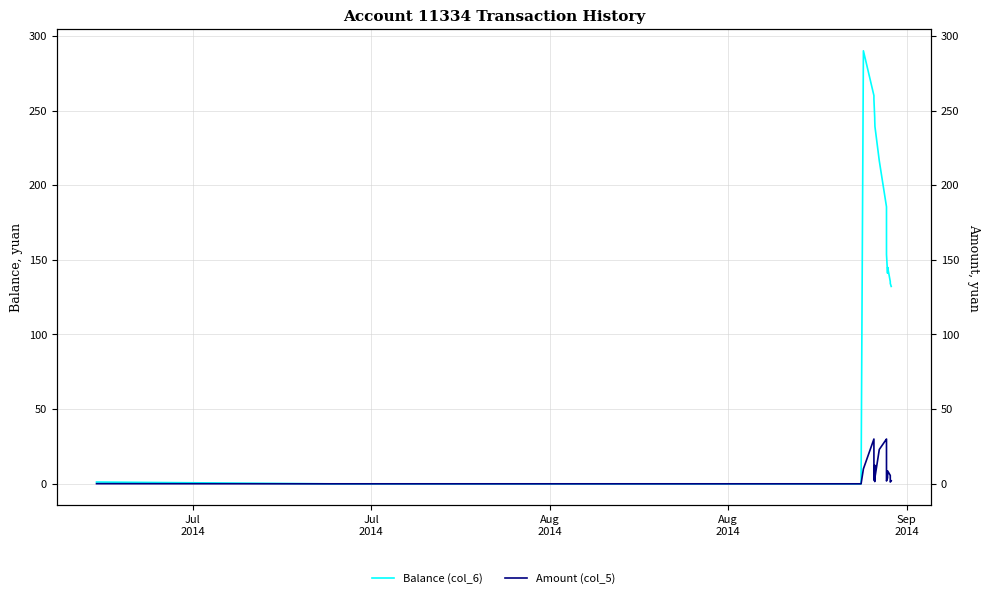

At which label does Amount (col_5) first exceed 4?

Aug
2014